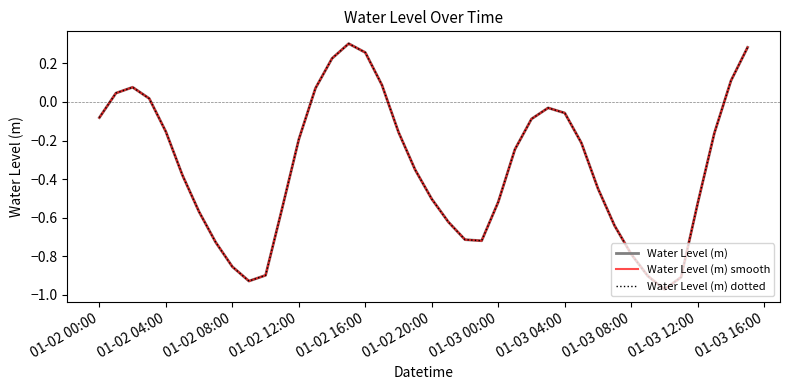

How many lines are shown in the chart?

3